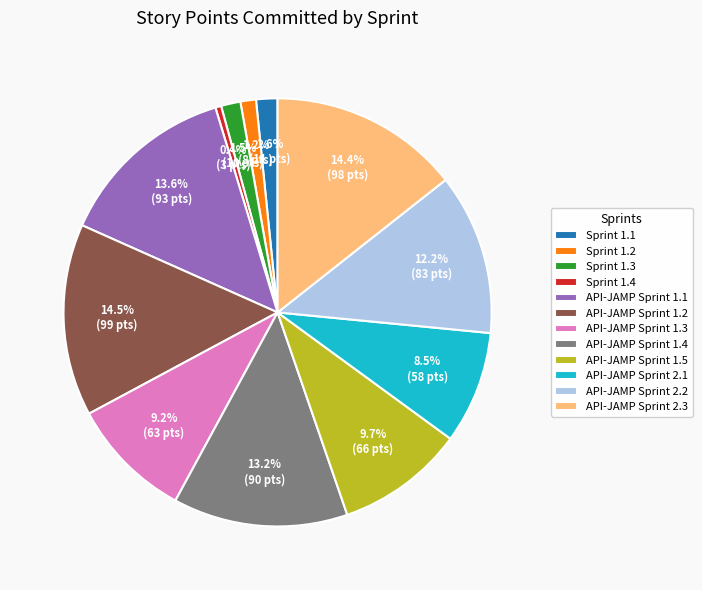

Is there a majority slice in this chart?

No